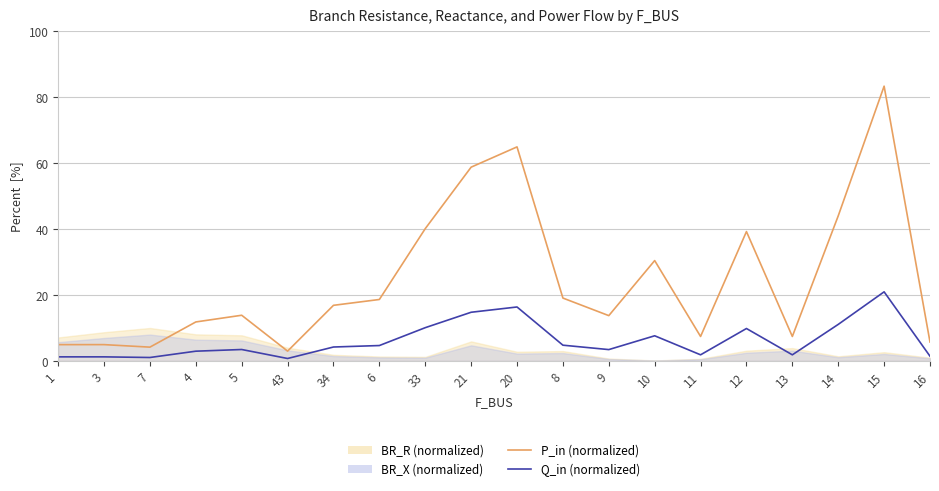

What is the label of the 17th point from the right?

4